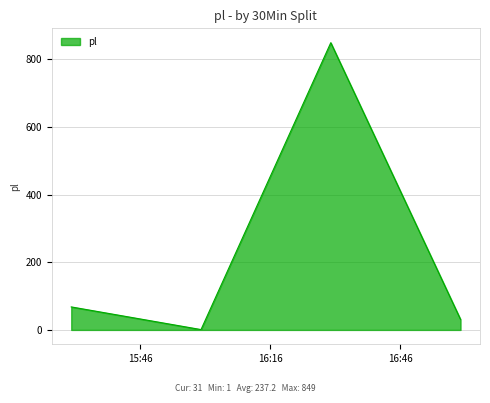

How many interior local valleys (lower than both neighbors) does the data have?

1